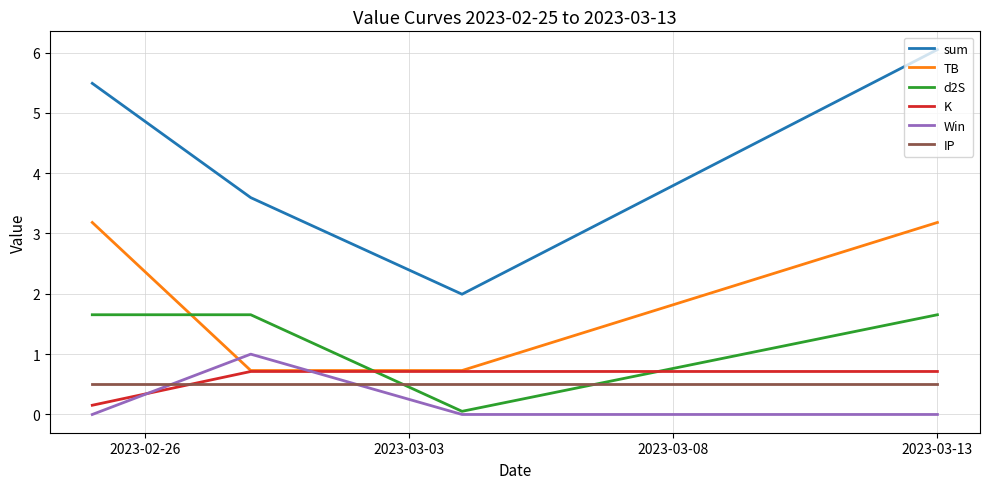

How many times do K and IP cross each other?

1